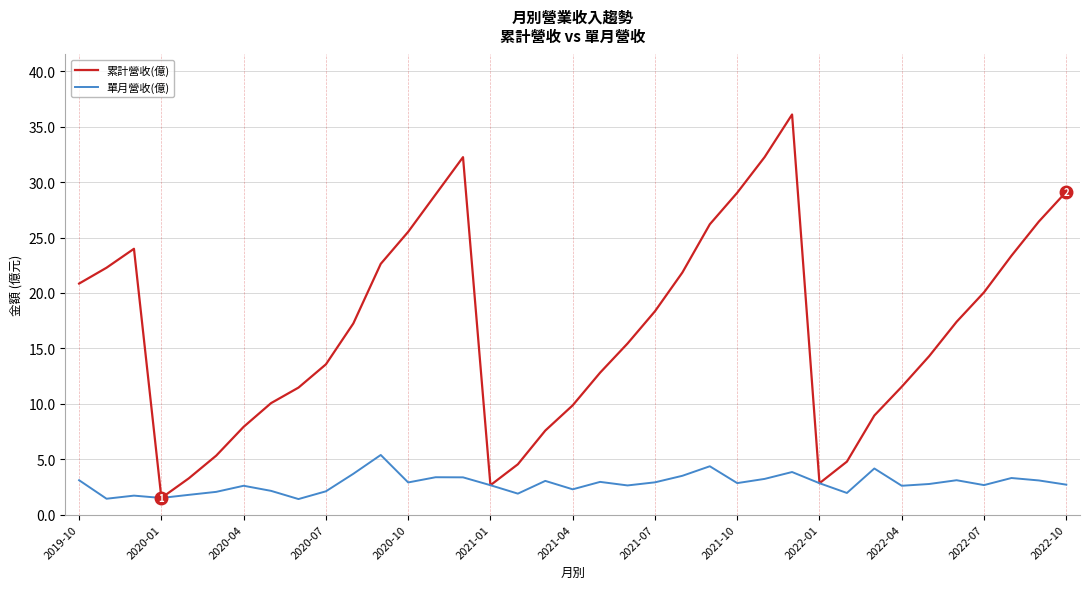

Does the chart display data point markers on the line(s)?

No